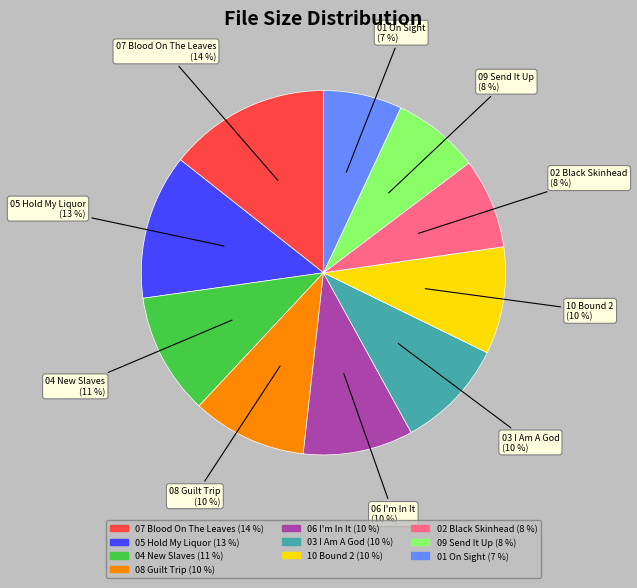

To the nearest percent, what is the difference between the largest and smallest slice percentages?

7%